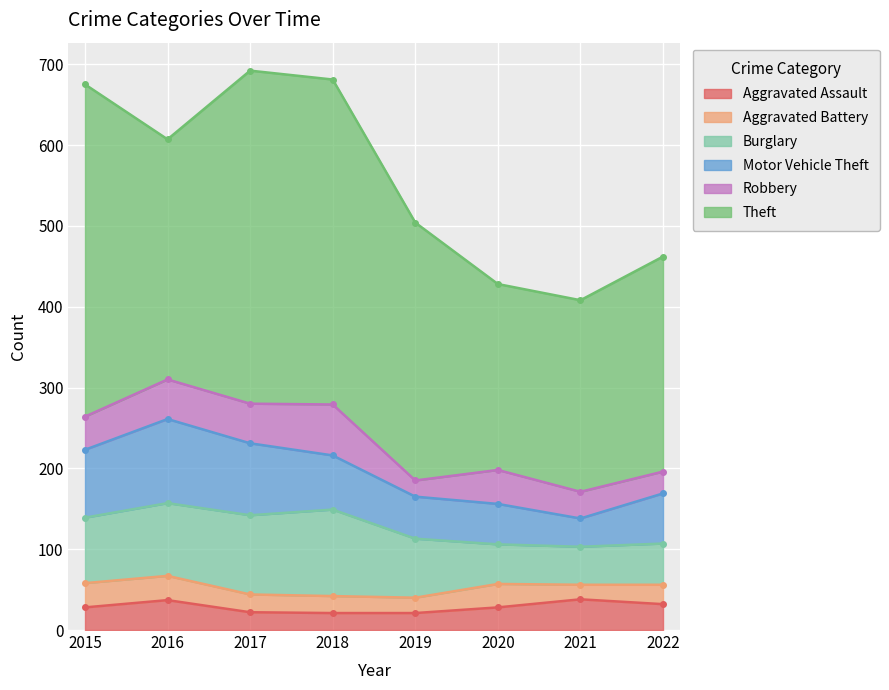

Reading left to right, what are all the values shown in this chart?

Aggravated Assault: 28	37	22	21	21	28	38	32
Aggravated Battery: 30	30	22	21	19	29	18	24
Burglary: 81	90	98	107	73	49	47	51
Motor Vehicle Theft: 84	104	89	67	52	50	35	62
Robbery: 41	49	49	63	20	42	33	27
Theft: 411	297	412	402	319	230	237	266